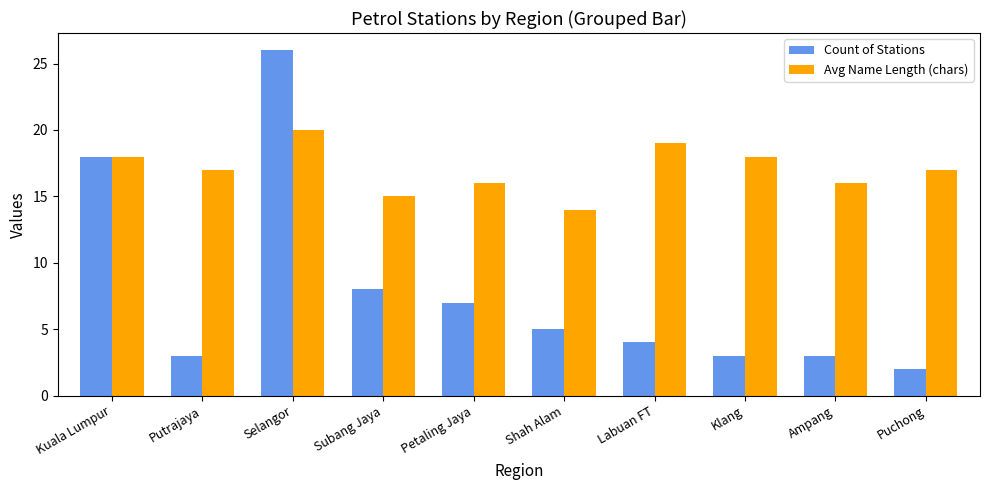

What is the difference between the highest and lowest values at Labuan FT?

15